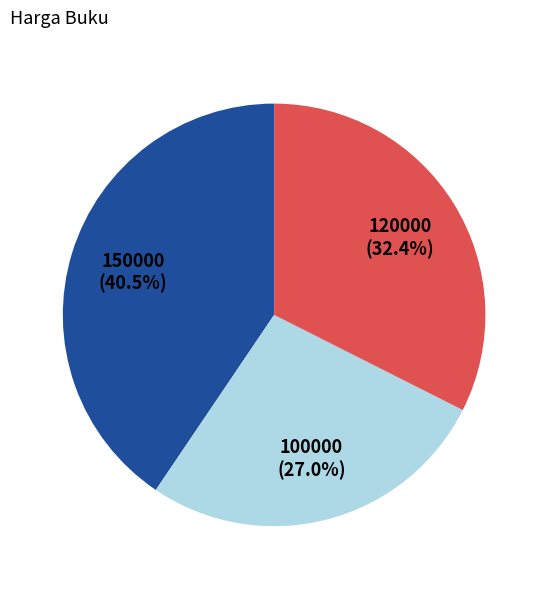

How many slices are in this pie chart?

3